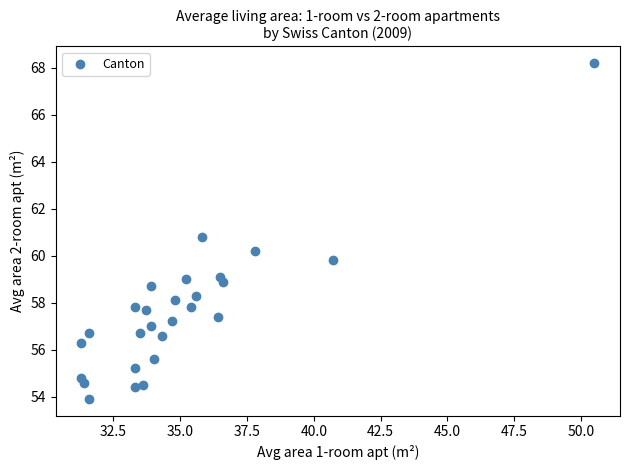

What is the range of Y values (max minus min)?

14.3